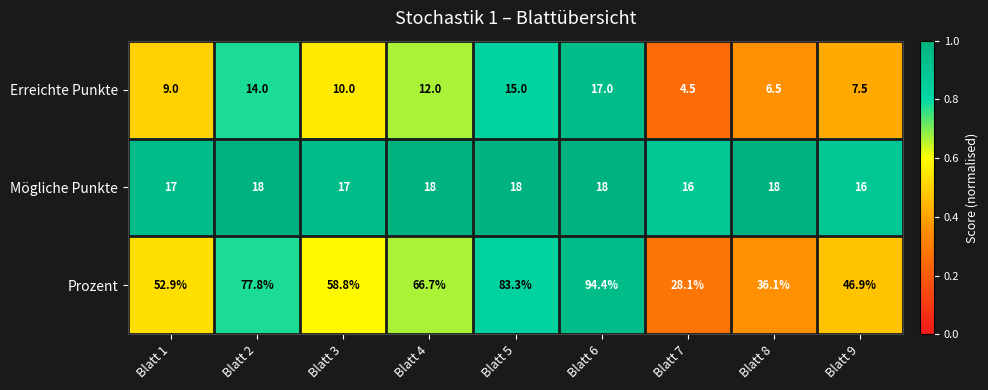

At which category is the sum across all series the highest?

Blatt 6